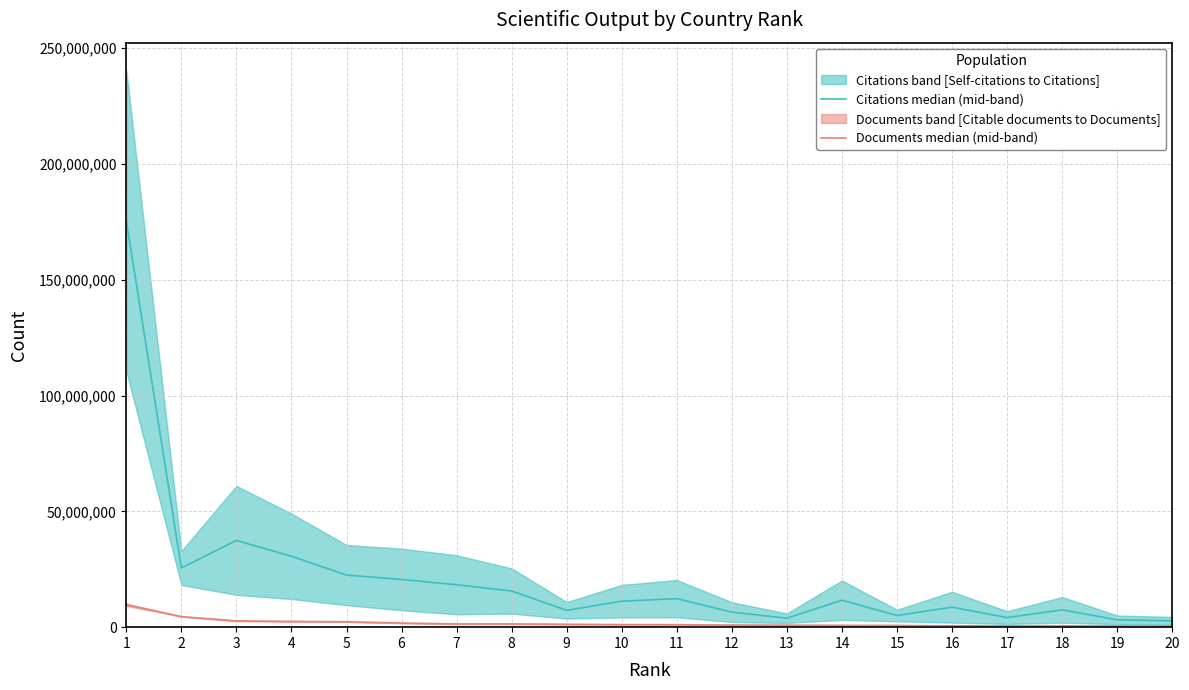

What is the sum of all Citations median (mid-band) values?

430063444.5